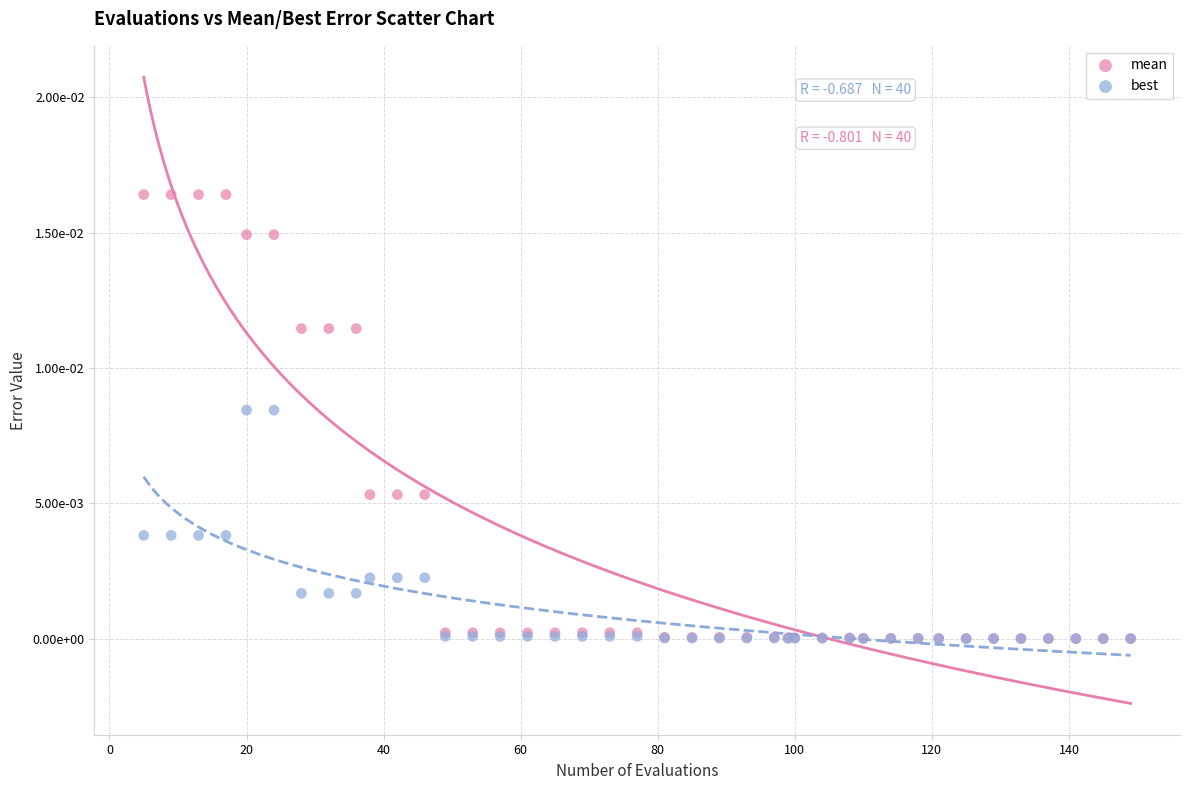

Which series has the widest spread of Y values?

mean